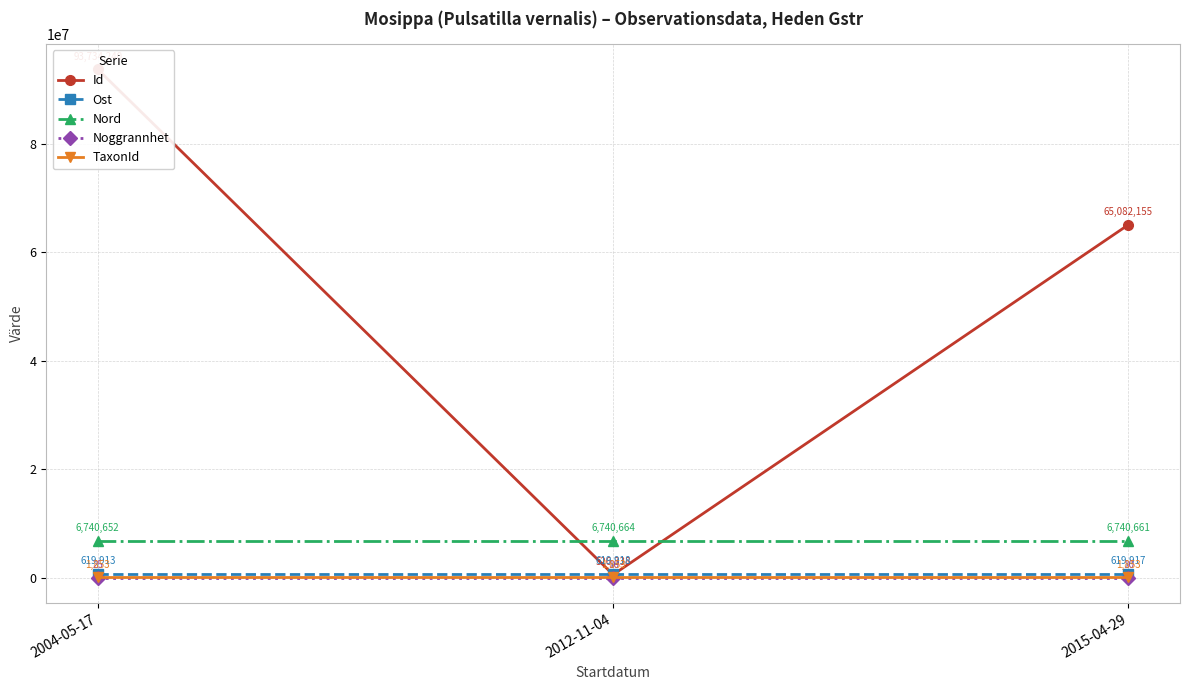

Is the value of TaxonId at 2015-04-29 greater than the value of Ost at 2004-05-17?

No